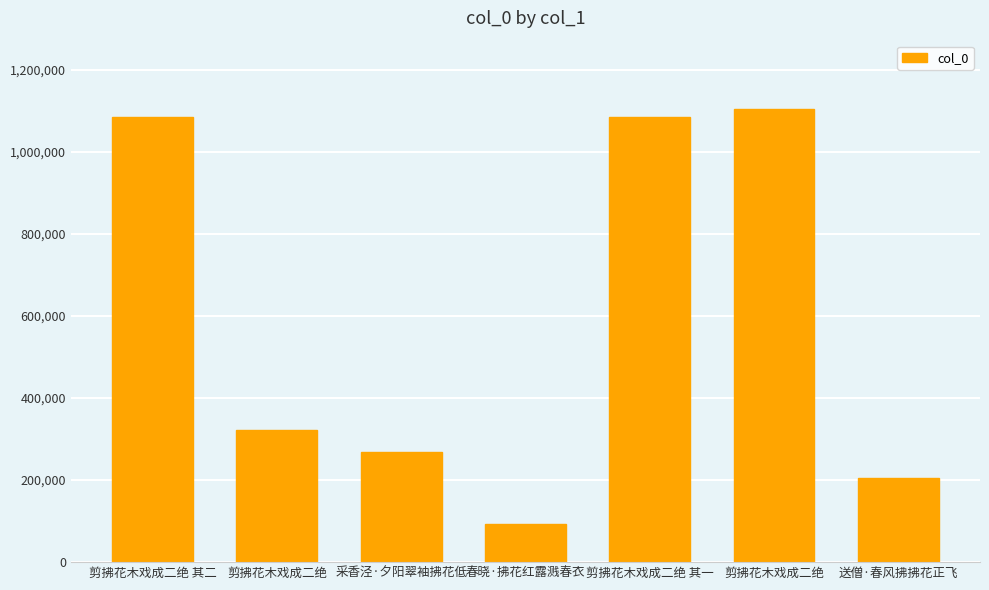

How many distinct data groups are displayed?

1